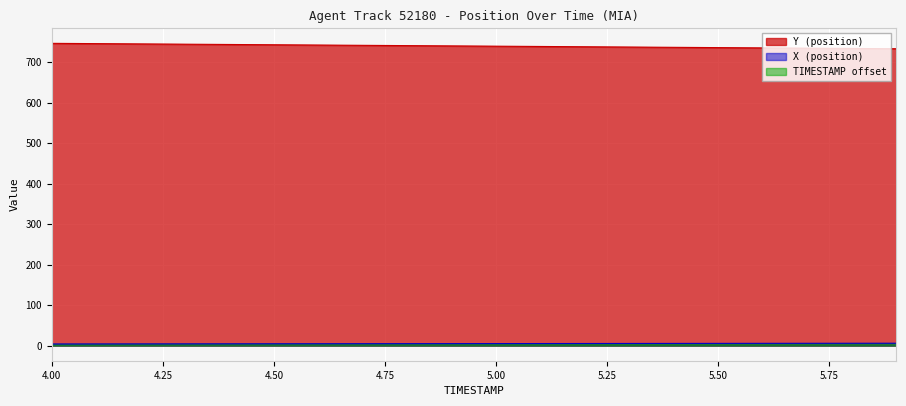

Is the value of Y (position) at 5.8 greater than the value of X (position) at 4.4?

Yes